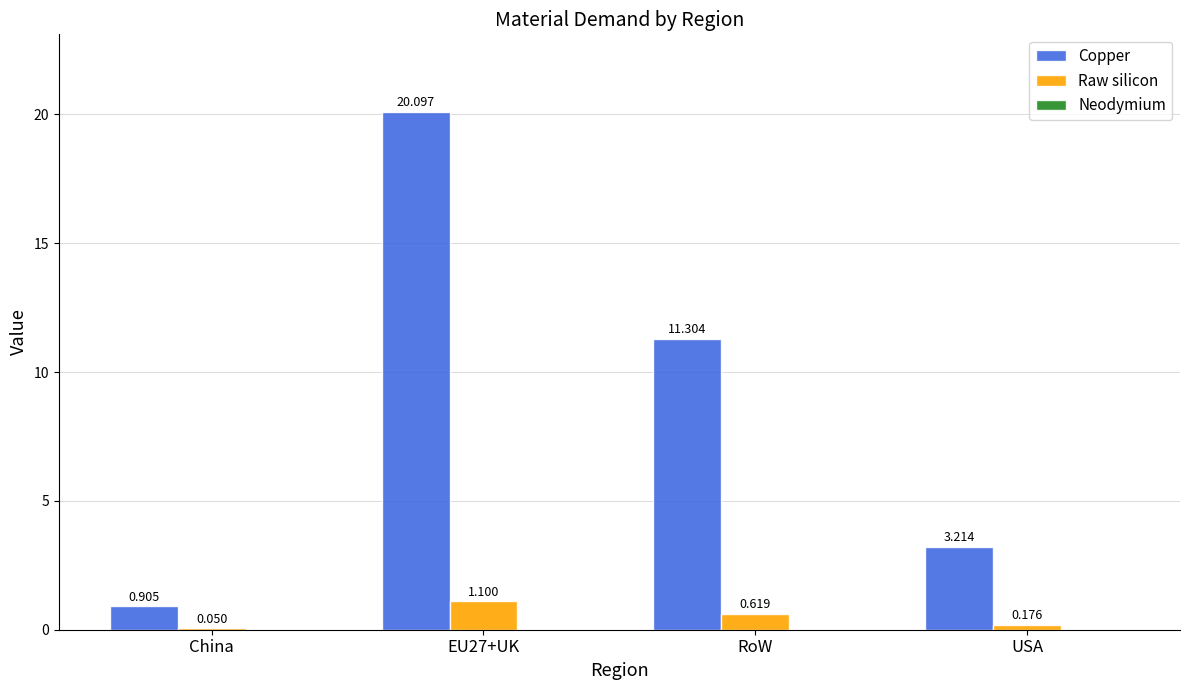

Which series changed the most between EU27+UK and RoW?

Copper